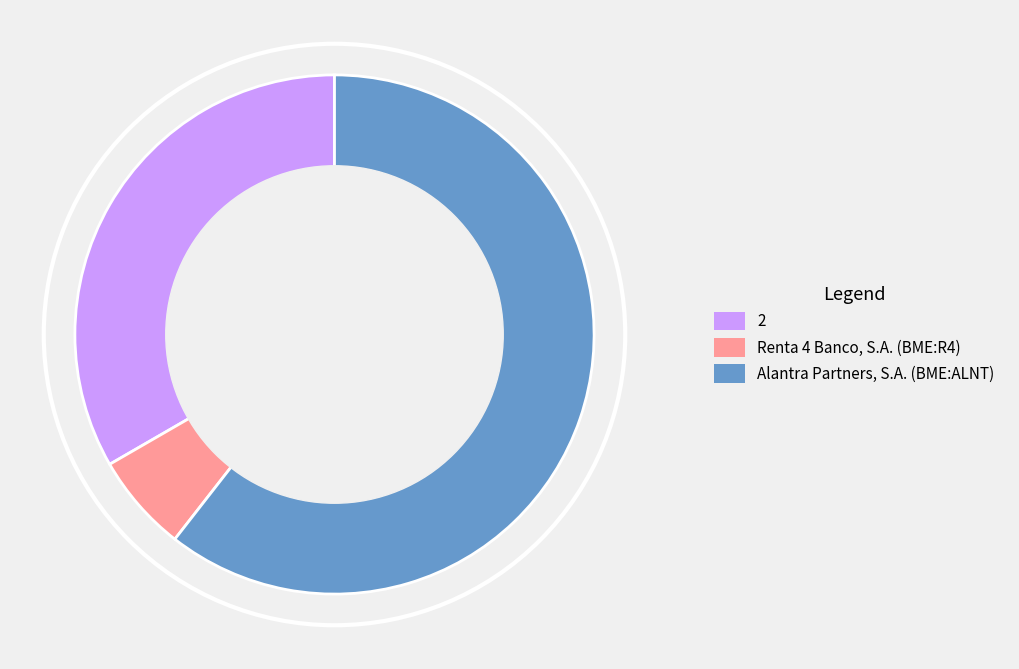

Combined, do Alantra Partners, S.A. (BME:ALNT) and 2 account for over 50%?

Yes